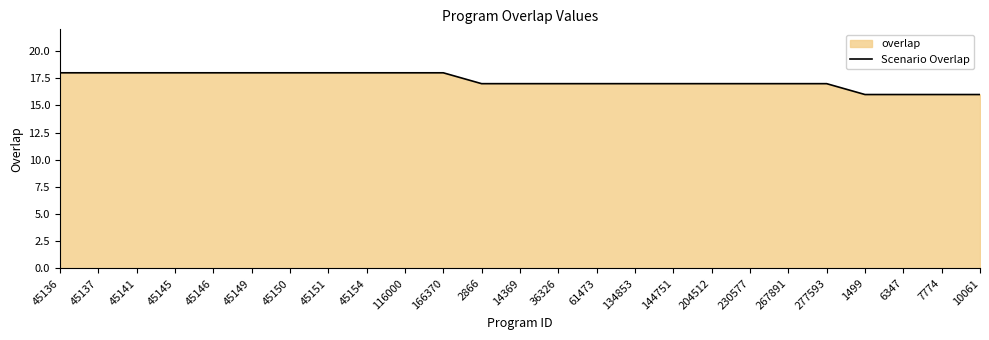

The value at 277593 is 17. True or false?

True